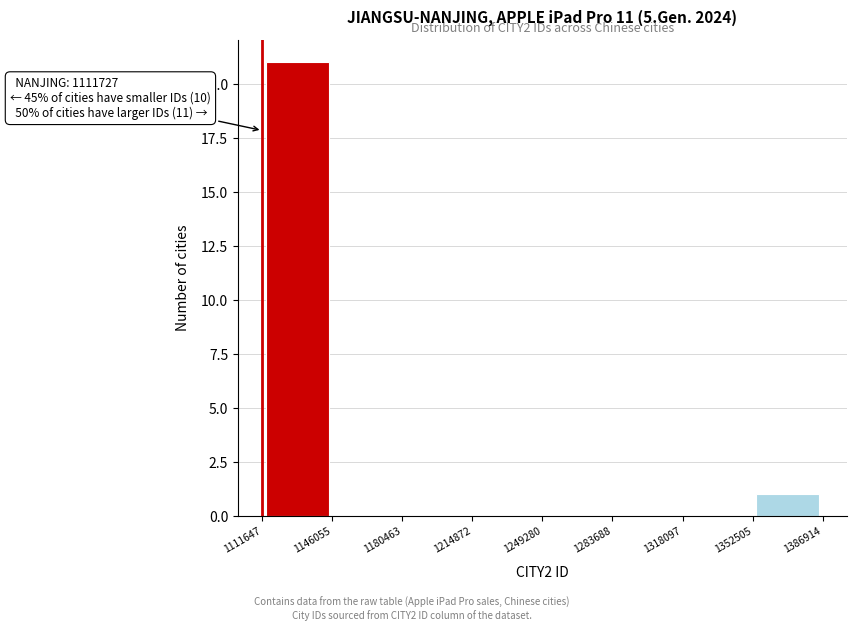

Over which range of the x-axis is the bar tallest?

1111647 to 1146055